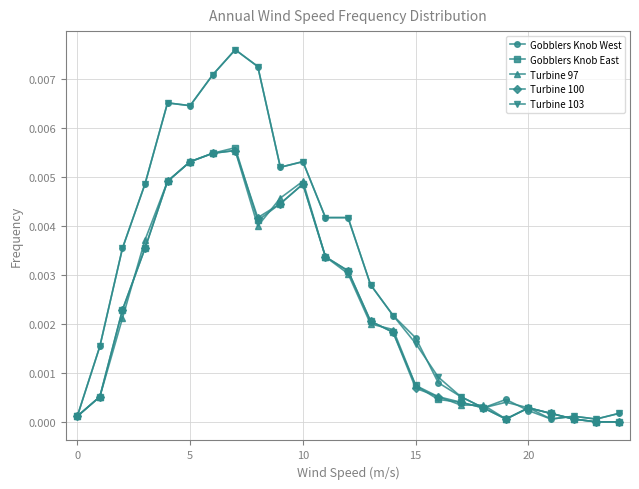

True or false: Turbine 103 has more than 1 interior local peaks.

True